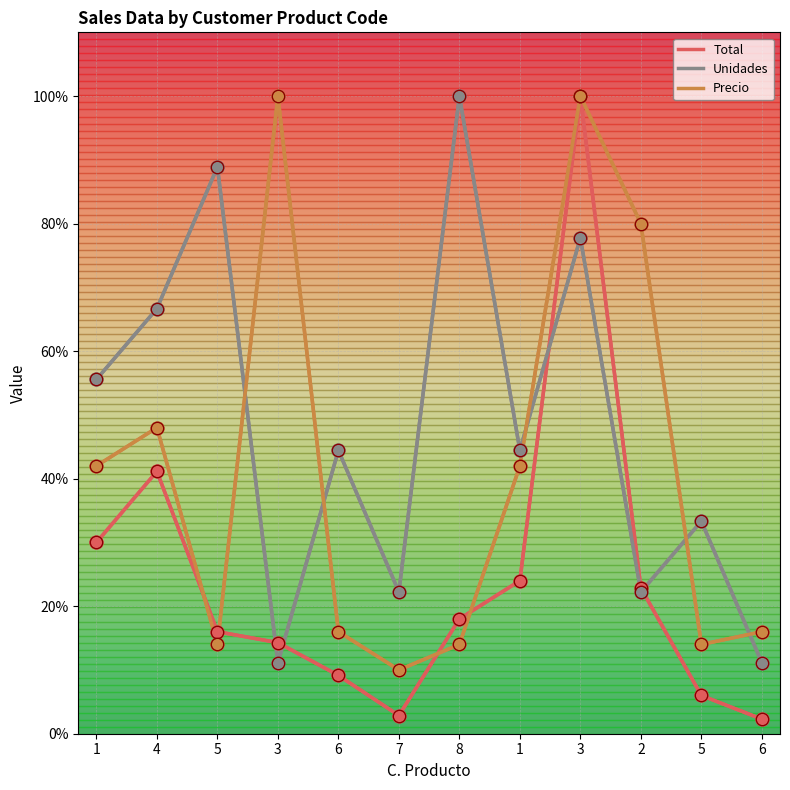

Which series has the largest Y range (max minus min)?

Total